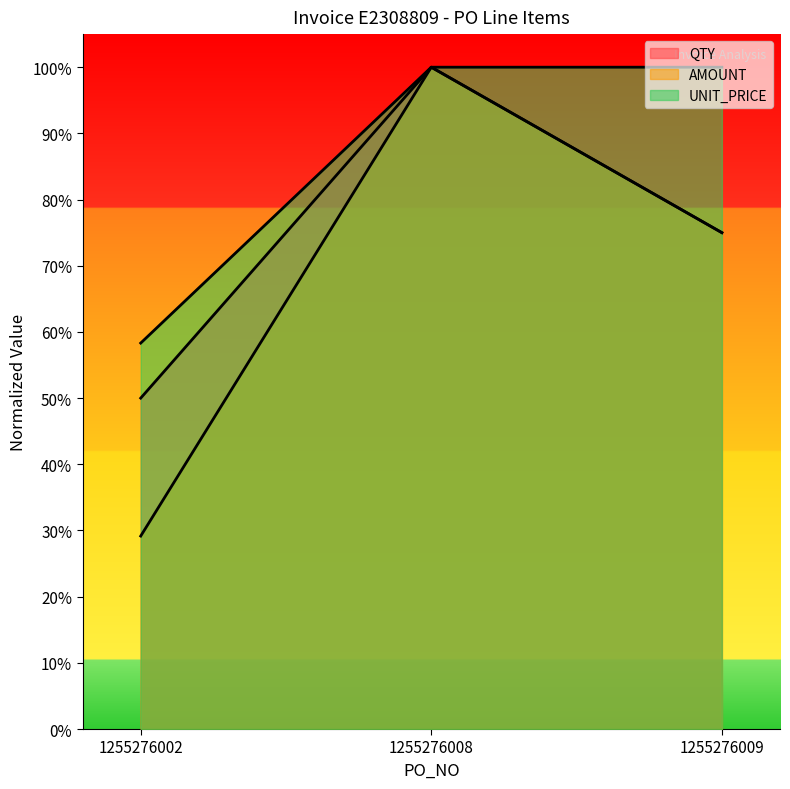

Reading left to right, extract all data points from this chart.

QTY: 1255276002=0.5	1255276008=1.0	1255276009=0.8
AMOUNT: 1255276002=0.3	1255276008=1.0	1255276009=0.8
UNIT_PRICE: 1255276002=0.6	1255276008=1.0	1255276009=1.0